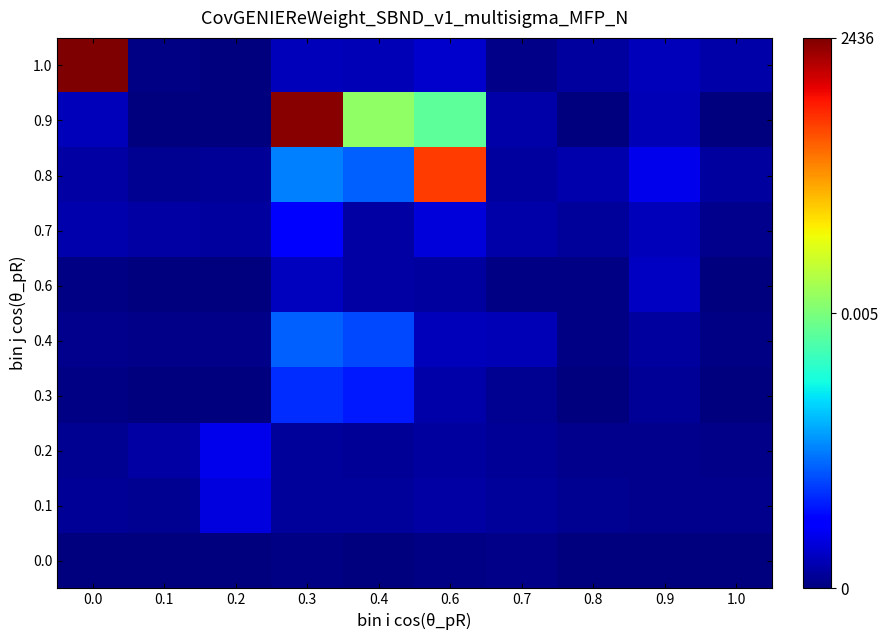

List the series in order of their peak value, highest first.

1.0, 0.9, 0.8, 0.4, 0.3, 0.7, 0.2, 0.1, 0.6, 0.0